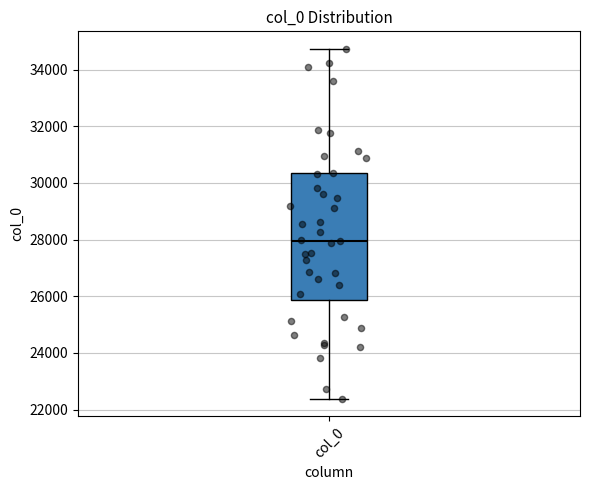

Where is the upper edge of the box for col_0 on the y-axis? The values are not printed on the chart, so give them approximately, as read against the axis.

30400